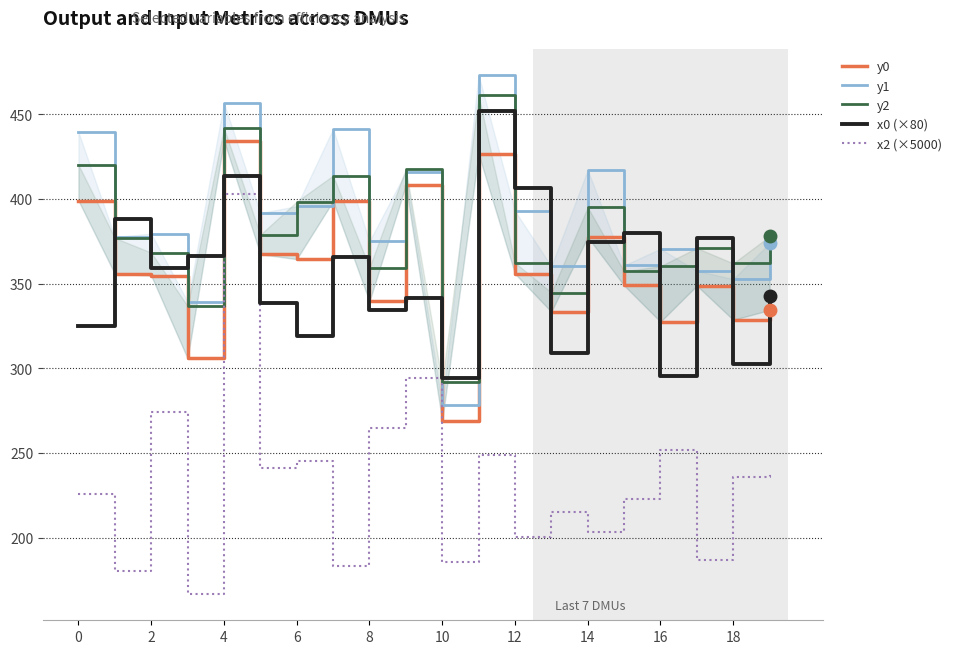

True or false: y0 and x2 (×5000) cross at least once.

False